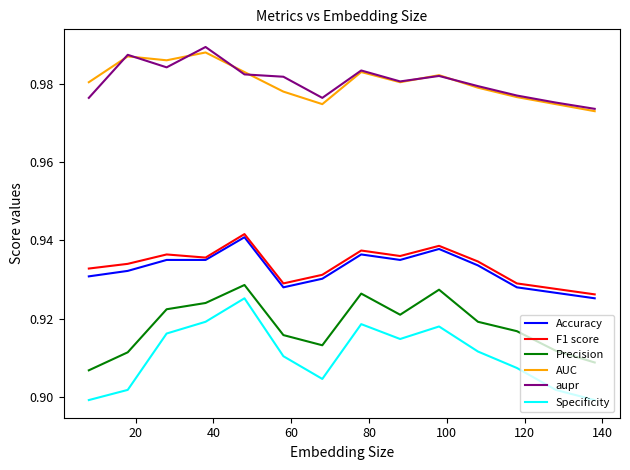

Which series has the largest range (max minus min)?

Specificity